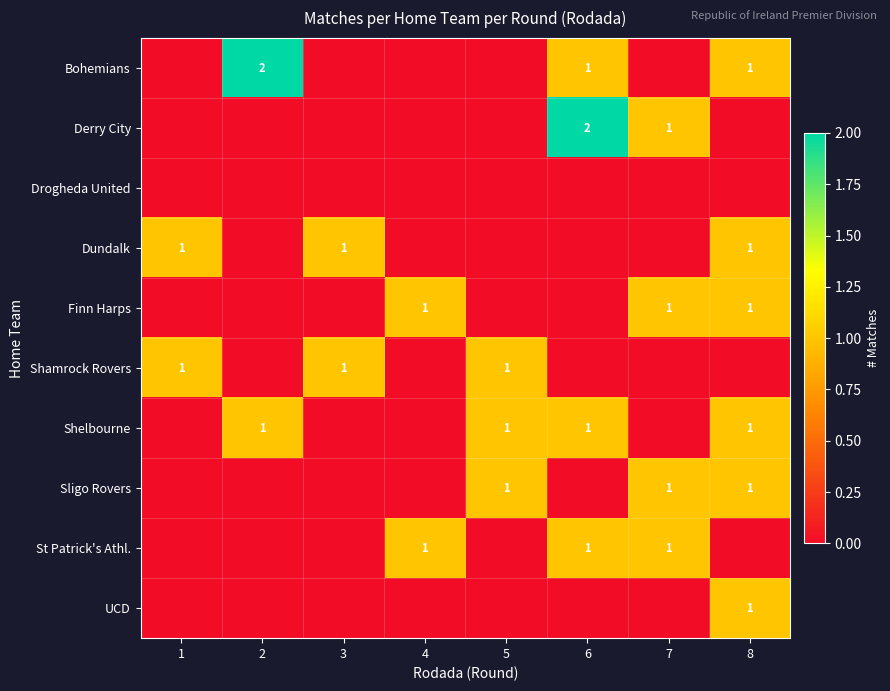

True or false: Shamrock Rovers has a value of 1 at 3.

True